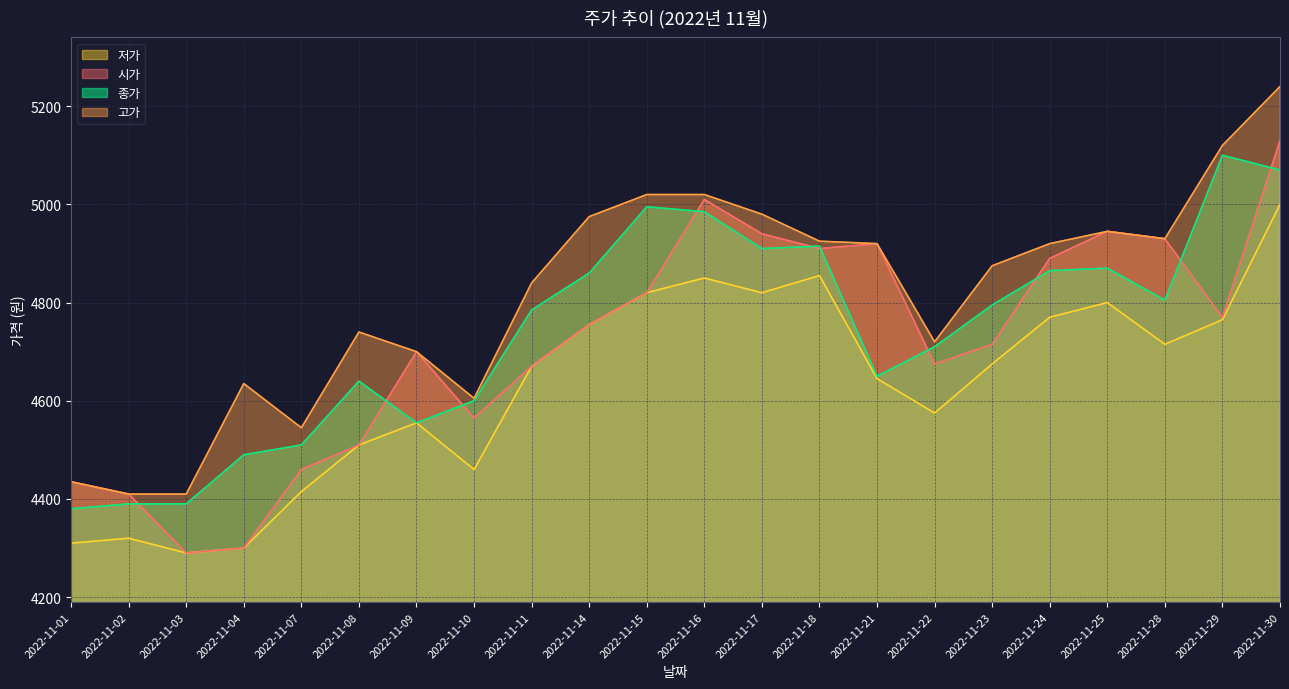

True or false: 고가 and 저가 intersect in this chart.

False